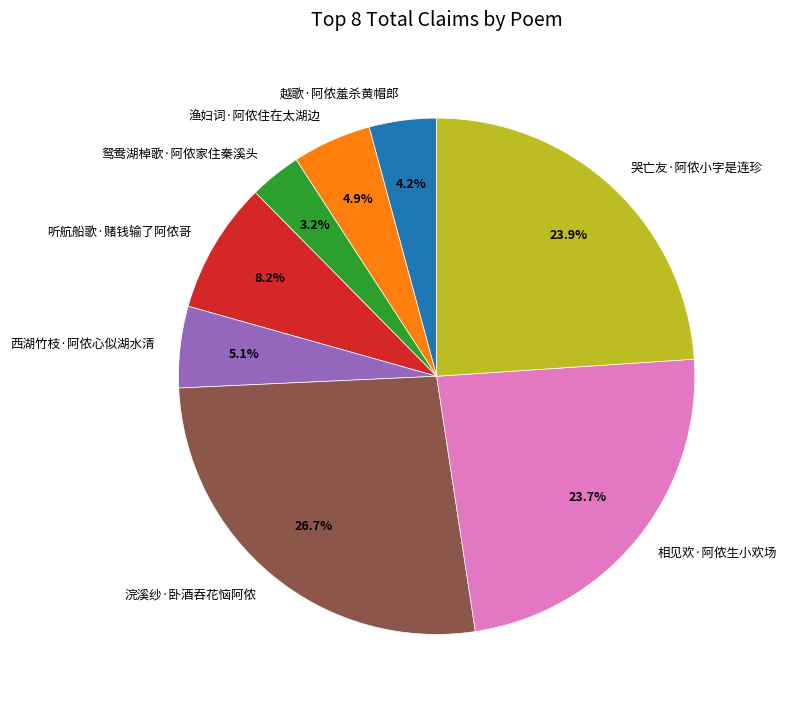

Does 鸳鸯湖棹歌·阿侬家住秦溪头 represent more than half of the total?

No